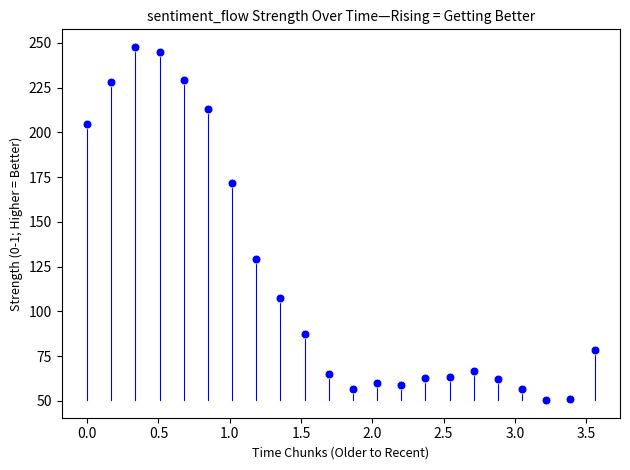

What Y value in the scatter plot is closest to 149?

129.5